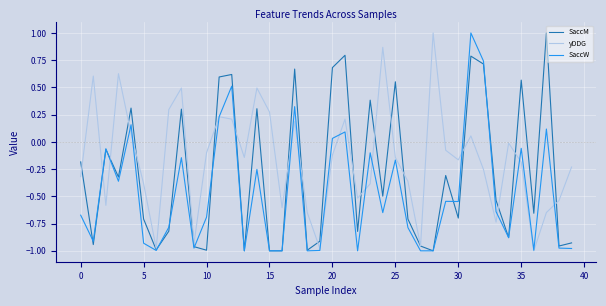

List the series in order of their overall mean, highest first.

yDDG, SaccM, SaccW